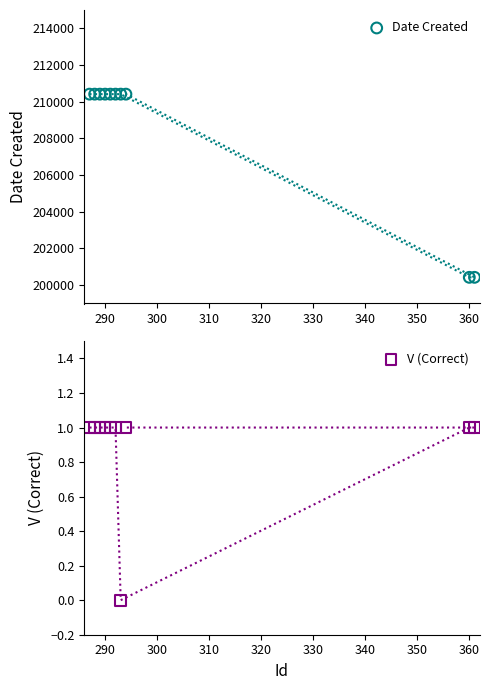

Which series reaches the minimum Y coordinate?

V (Correct)